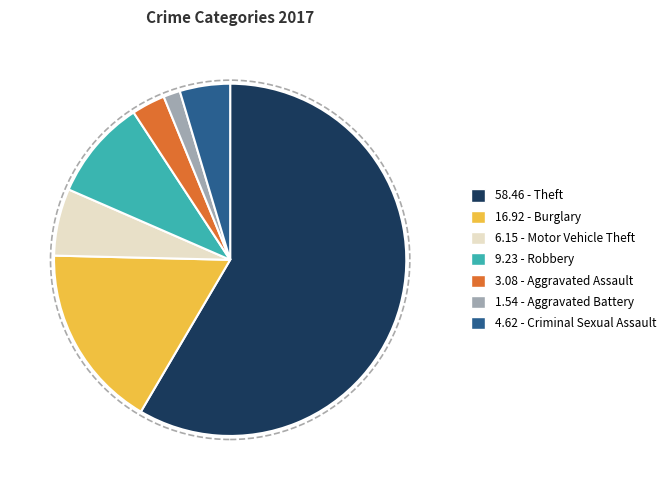

Is there any slice that represents more than half of the pie?

Yes